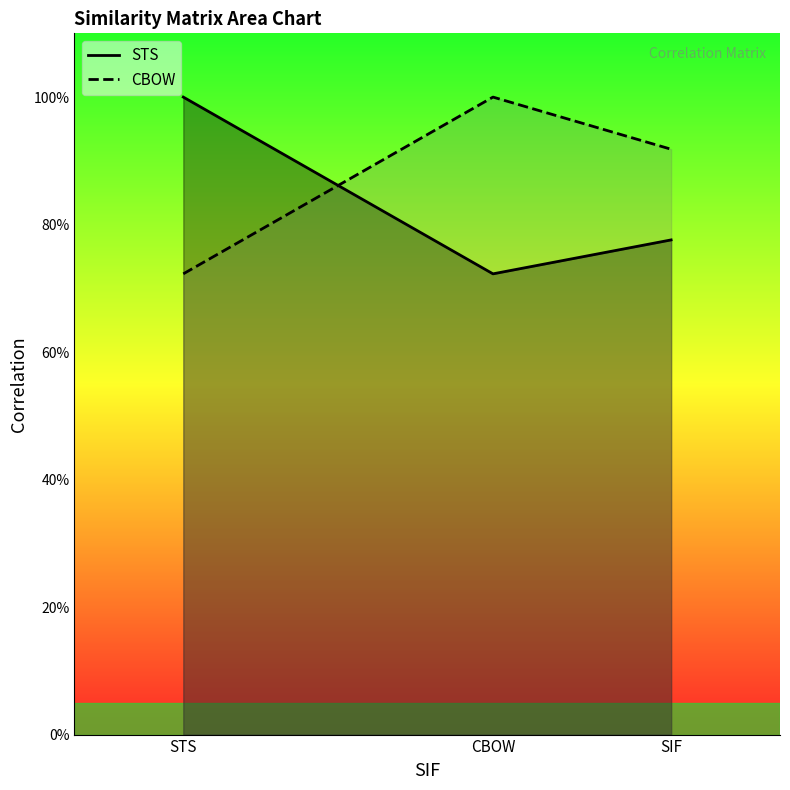

How many STS values are between 0 and 1?

3